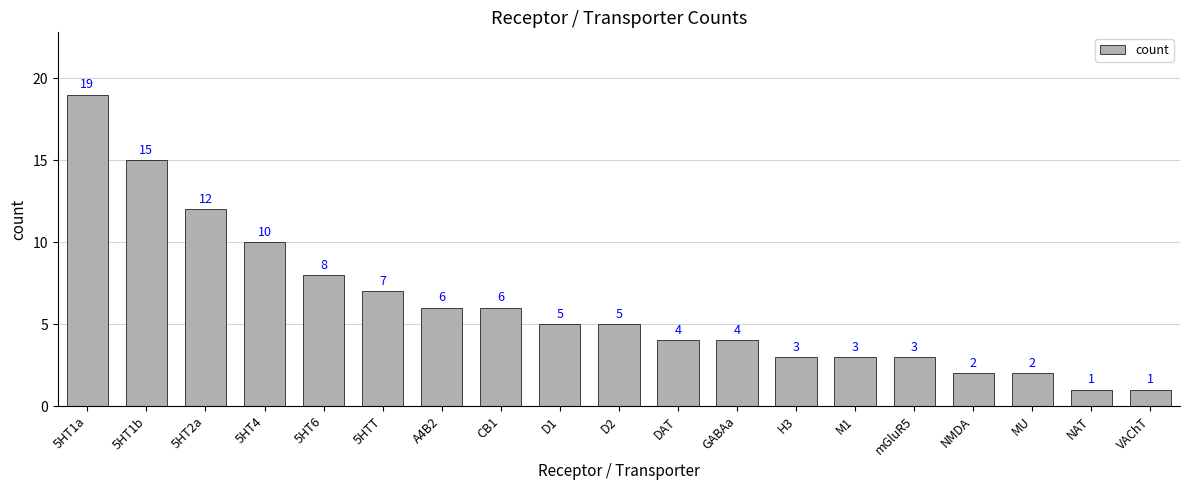

What is the greatest value displayed?

19